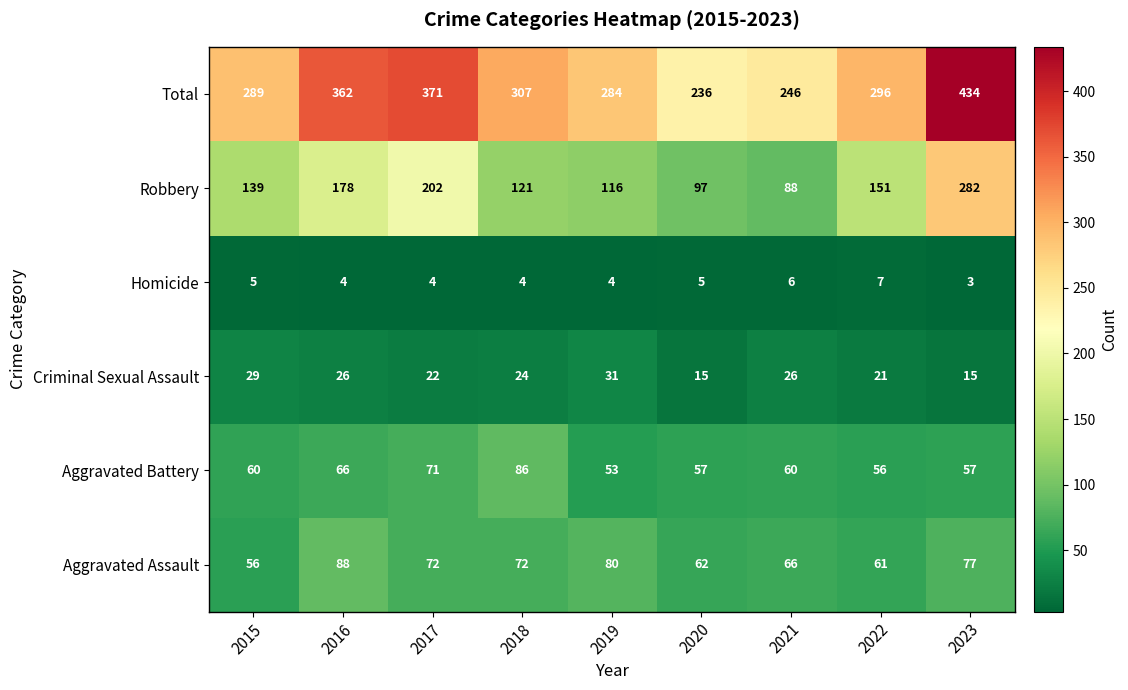

List the series in order of their peak value, lowest first.

Homicide, Criminal Sexual Assault, Aggravated Battery, Aggravated Assault, Robbery, Total